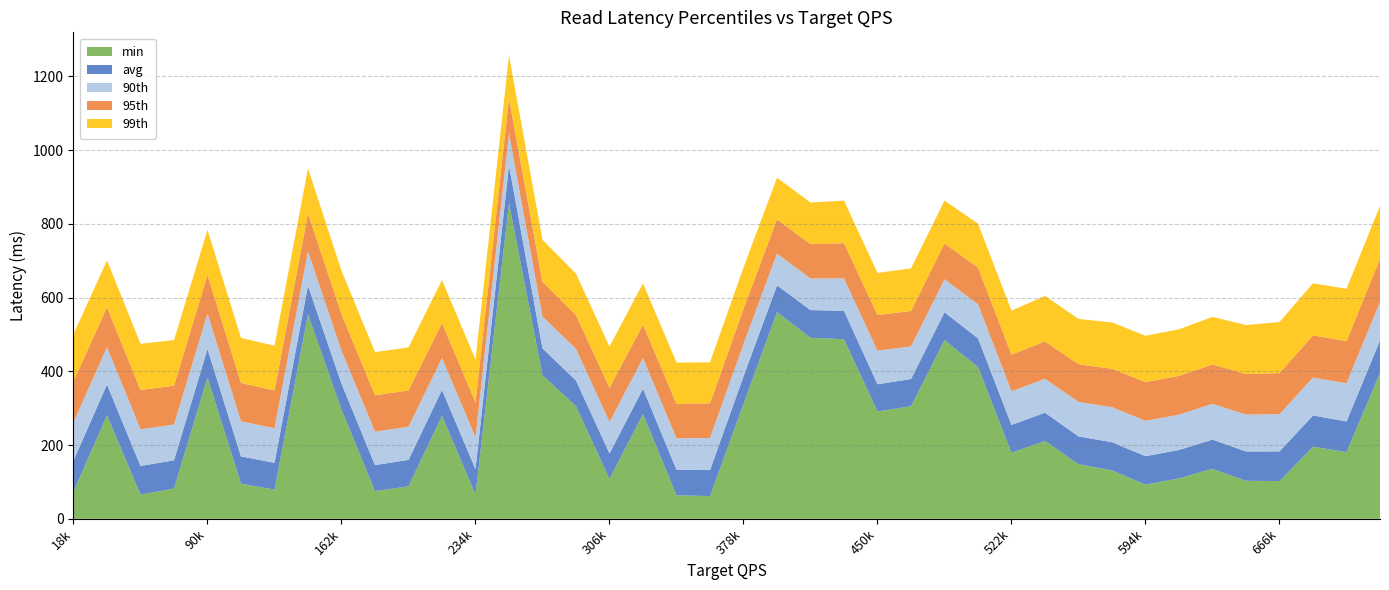

Reading left to right, transcribe all the data shown in this chart.

avg: 18000=84.3	36000=83.2	54000=77.7	72000=76.5	90000=77.1	108000=73.9	126000=72.8	144000=78.0	162000=70.3	180000=70.4	198000=71.7	216000=70.0	234000=69.1	252000=102.2	270000=72.9	288000=69.6	306000=69.2	324000=68.7	342000=69.2	360000=70.5	378000=74.9	396000=72.3	414000=75.1	432000=77.1	450000=73.9	468000=73.6	486000=75.4	504000=77.8	522000=75.4	540000=76.6	558000=75.3	576000=76.3	594000=77.1	612000=77.1	630000=79.2	648000=79.6	666000=80.4	684000=84.7	702000=83.3	720000=87.8
90th: 18000=104.0	36000=101.4	54000=99.5	72000=97.0	90000=96.3	108000=95.4	126000=93.7	144000=92.9	162000=89.3	180000=90.6	198000=90.2	216000=86.7	234000=86.5	252000=87.0	270000=86.6	288000=85.8	306000=85.6	324000=83.0	342000=85.2	360000=87.2	378000=88.2	396000=86.1	414000=85.7	432000=87.7	450000=91.0	468000=88.5	486000=89.7	504000=92.3	522000=91.4	540000=92.0	558000=93.5	576000=95.0	594000=96.0	612000=95.8	630000=97.1	648000=100.0	666000=100.9	684000=103.0	702000=103.5	720000=104.9
95th: 18000=111.4	36000=108.0	54000=106.8	72000=105.4	90000=104.7	108000=103.9	126000=102.6	144000=102.9	162000=99.2	180000=98.8	198000=98.1	216000=95.2	234000=94.9	252000=95.0	270000=94.0	288000=91.5	306000=92.6	324000=91.0	342000=93.2	360000=94.0	378000=95.0	396000=92.9	414000=93.3	432000=95.7	450000=96.5	468000=96.1	486000=96.9	504000=99.6	522000=99.3	540000=101.3	558000=102.4	576000=104.0	594000=105.0	612000=105.2	630000=106.7	648000=109.9	666000=111.5	684000=114.1	702000=114.4	720000=116.3
99th: 18000=127.4	36000=127.3	54000=125.0	72000=123.5	90000=122.3	108000=122.1	126000=121.3	144000=122.5	162000=117.8	180000=117.0	198000=116.9	216000=116.3	234000=115.3	252000=116.5	270000=114.2	288000=112.4	306000=111.5	324000=111.9	342000=112.3	360000=111.1	378000=112.0	396000=112.9	414000=112.8	432000=115.3	450000=114.4	468000=115.6	486000=116.5	504000=119.0	522000=119.2	540000=123.6	558000=122.7	576000=125.8	594000=125.6	612000=126.3	630000=129.1	648000=132.9	666000=138.5	684000=141.4	702000=141.8	720000=143.8
min: 18000=73.5	36000=281.0	54000=65.7	72000=82.1	90000=383.4	108000=95.3	126000=79.1	144000=554.3	162000=296.2	180000=75.3	198000=88.0	216000=279.4	234000=65.6	252000=855.8	270000=389.3	288000=305.5	306000=108.1	324000=284.1	342000=63.9	360000=61.6	378000=311.3	396000=560.8	414000=491.0	432000=487.1	450000=291.0	468000=305.4	486000=484.6	504000=411.8	522000=179.2	540000=211.2	558000=148.2	576000=131.5	594000=92.8	612000=109.6	630000=135.6	648000=103.1	666000=102.4	684000=195.5	702000=180.8	720000=395.8